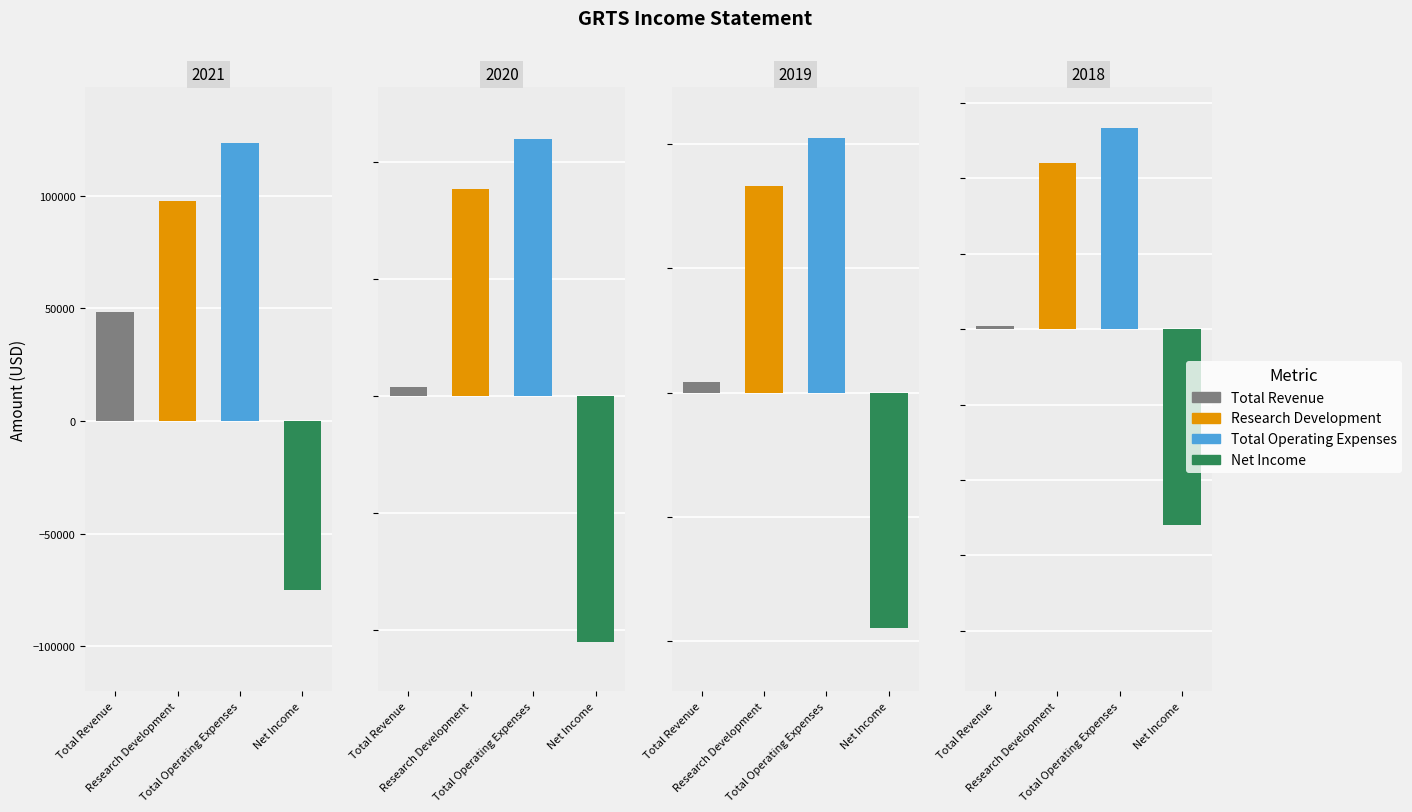

Reading left to right, transcribe all the data shown in this chart.

Total Revenue: 2021=48200	2020=4000	2019=4400	2018=1200
Research Development: 2021=97500	2020=88600	2019=82900	2018=55000
Total Operating Expenses: 2021=123400	2020=110100	2019=102300	2018=66800
Net Income: 2021=-75100	2020=-105300	2019=-94400	2018=-64800